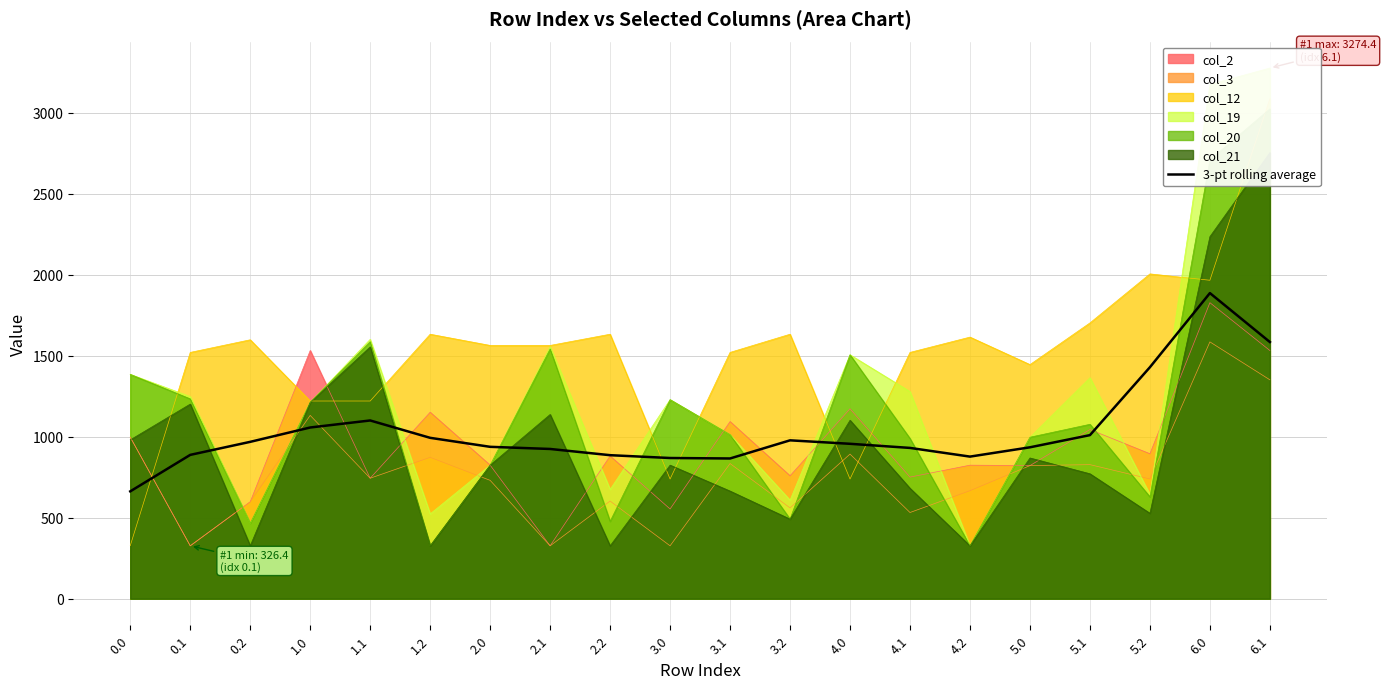

True or false: the data has more than 0 interior local peaks.

True